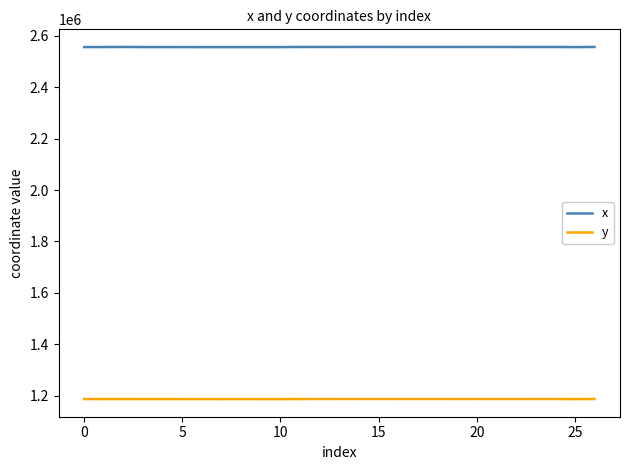

Which series has the largest range (max minus min)?

x